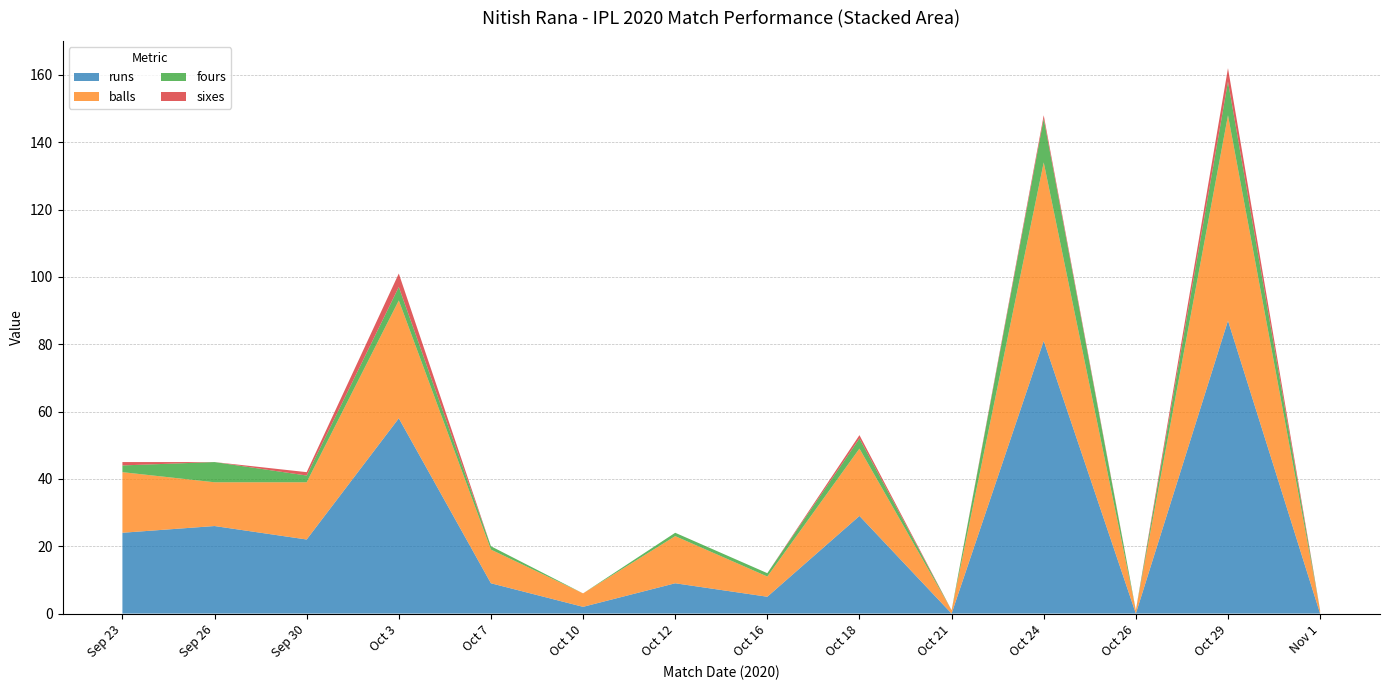

Reading right to left, extract all data points from this chart.

balls: 1	61	1	53	1	20	6	14	4	10	35	17	13	18
fours: 0	10	0	13	0	3	1	1	0	1	4	2	6	2
sixes: 0	4	0	1	0	1	0	0	0	0	4	1	0	1
runs: 0	87	0	81	0	29	5	9	2	9	58	22	26	24